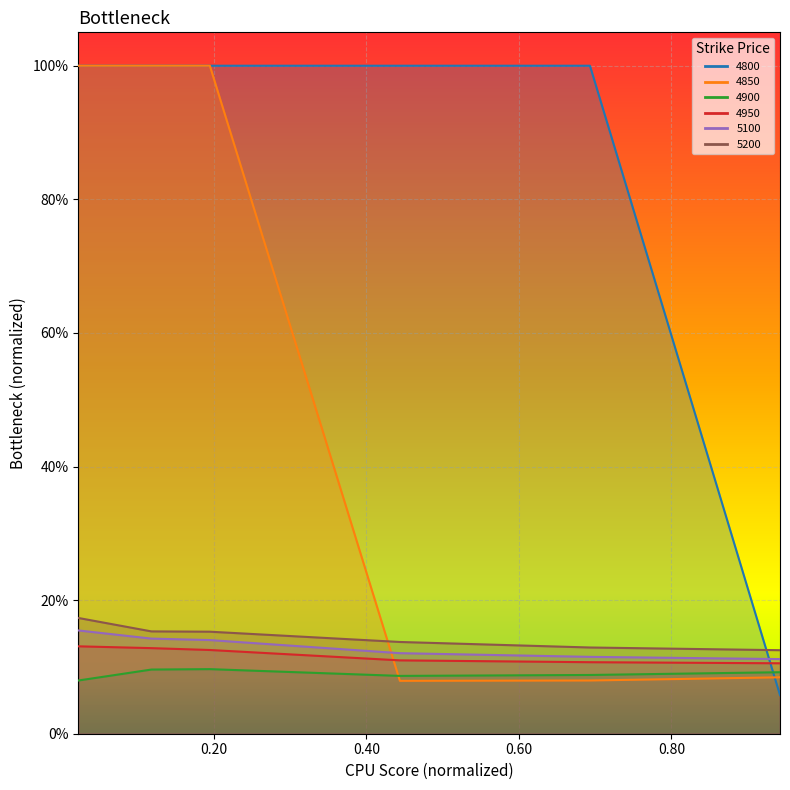

Is the value of 4900 at 0.00 greater than the value of 4800 at 0.00?

No